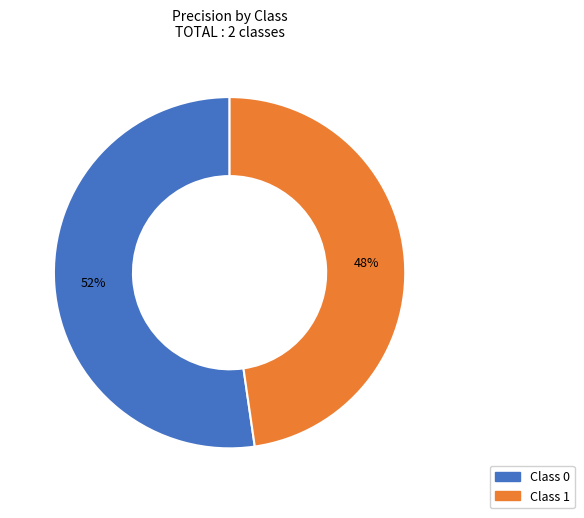

Count the number of slices in the pie.

2